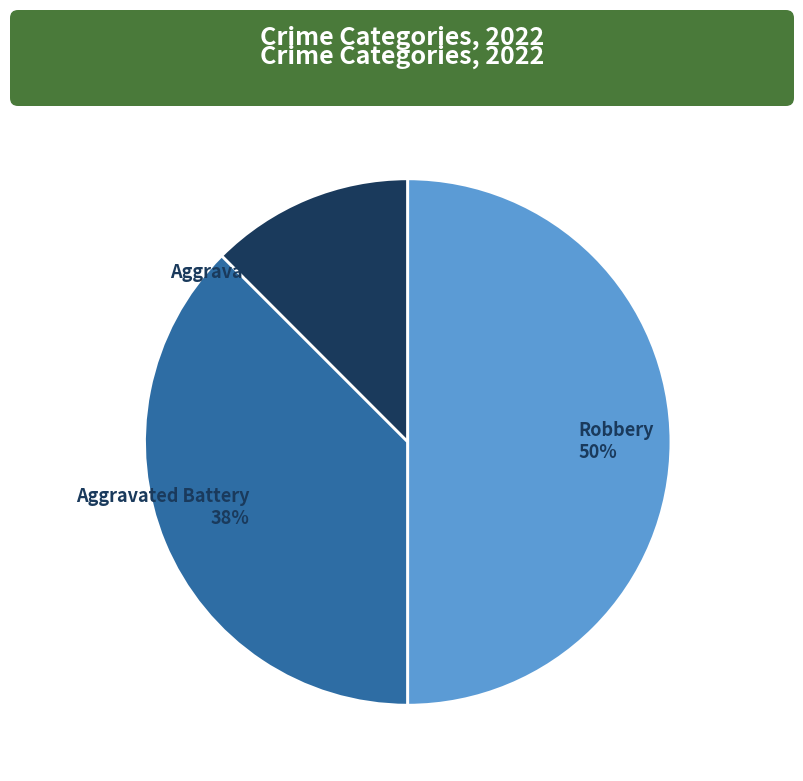

Approximately how many times larger is the value at Robbery compared to Aggravated Battery?

1.3